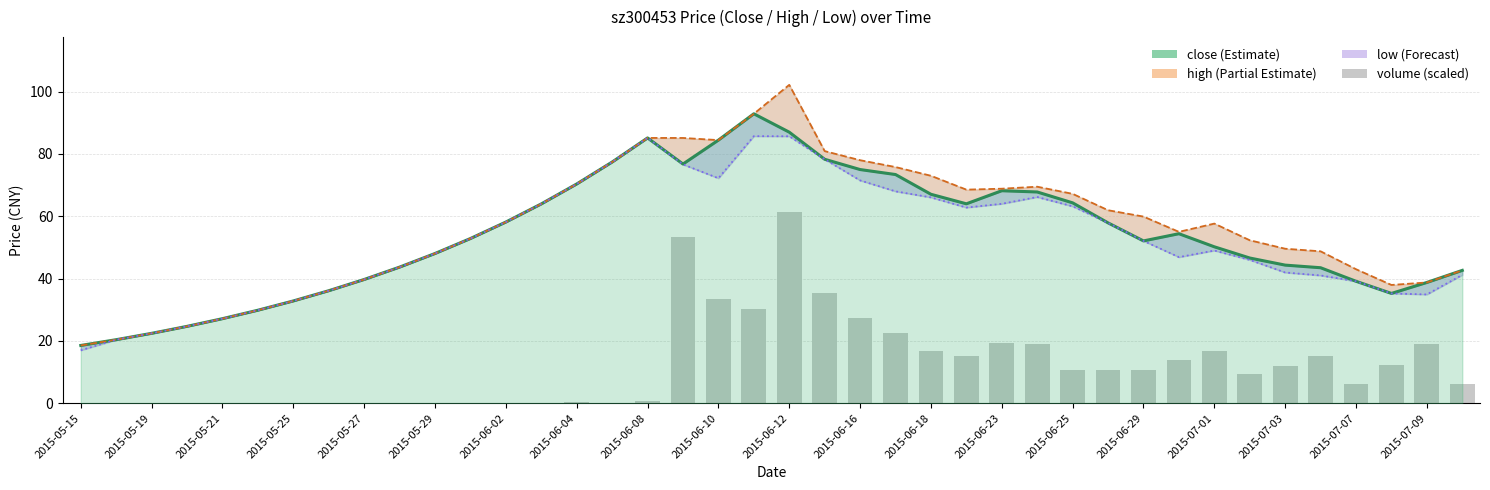

Is it true that close equals 136.0 at 2015-07-09?

False